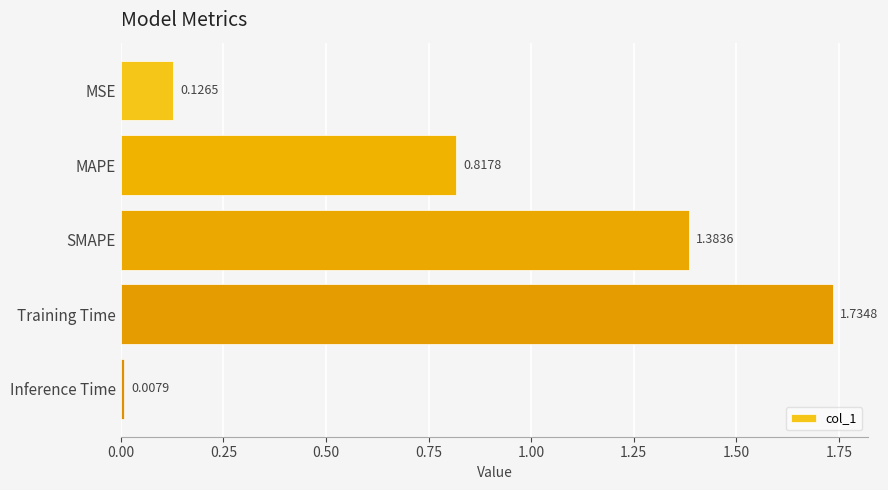

Where is the data nearest to the value 0?

Inference Time